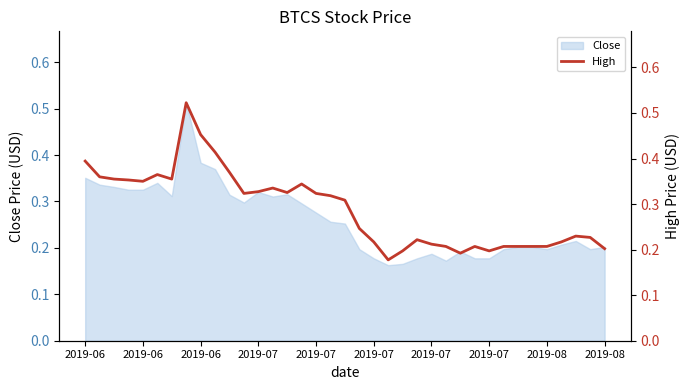

How many points are lower than both their immediate neighbors (excluding endpoints)?

7